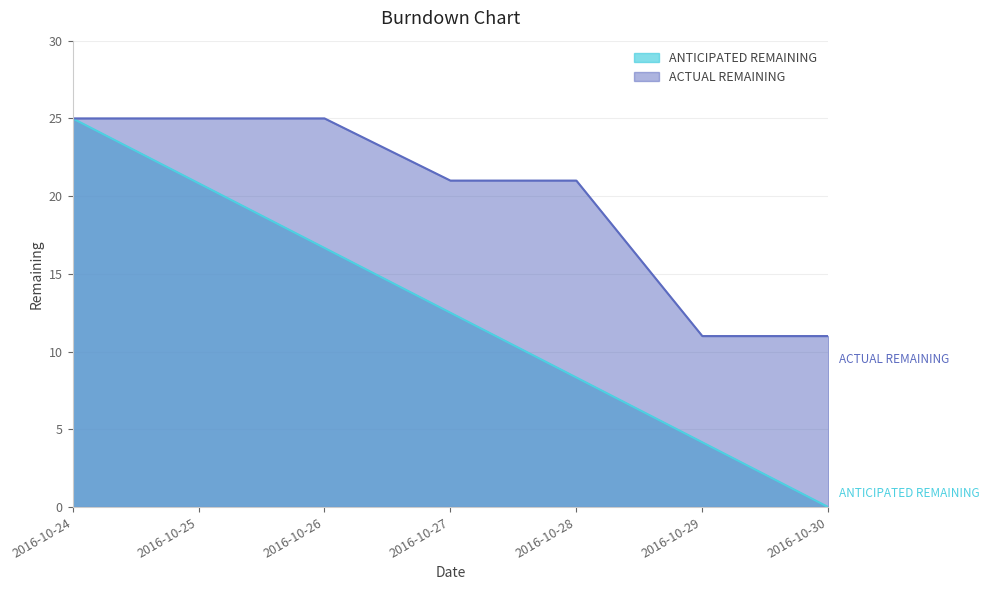

What is the maximum value for ACTUAL REMAINING?

25.0